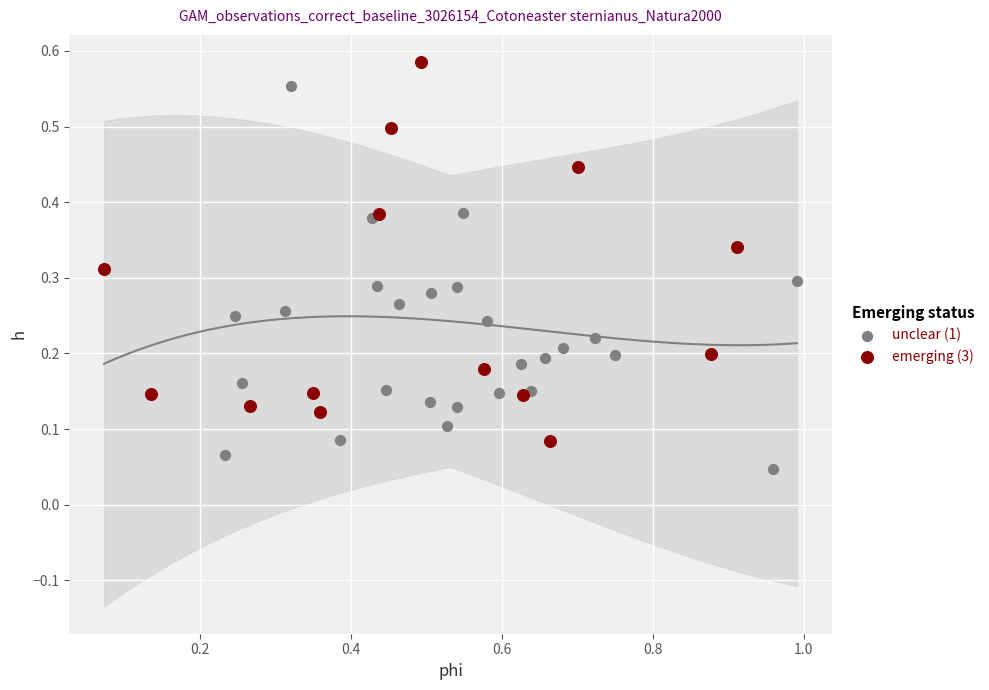

Which series reaches the minimum Y coordinate?

unclear (1)